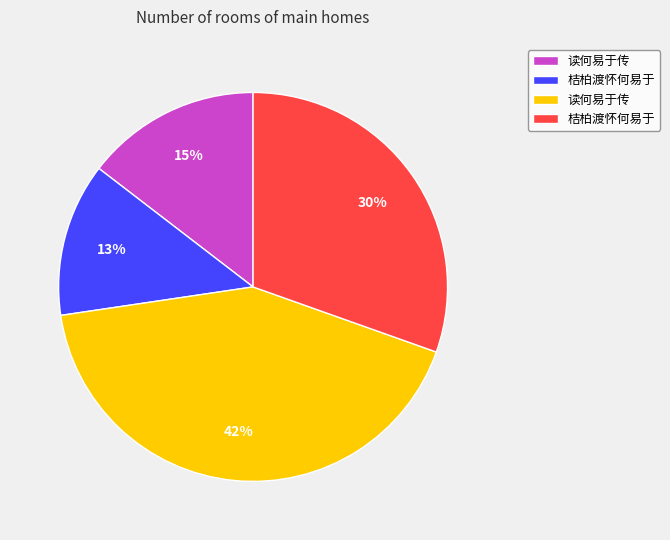

To the nearest percent, what is the difference between the largest and smallest slice percentages?

29%